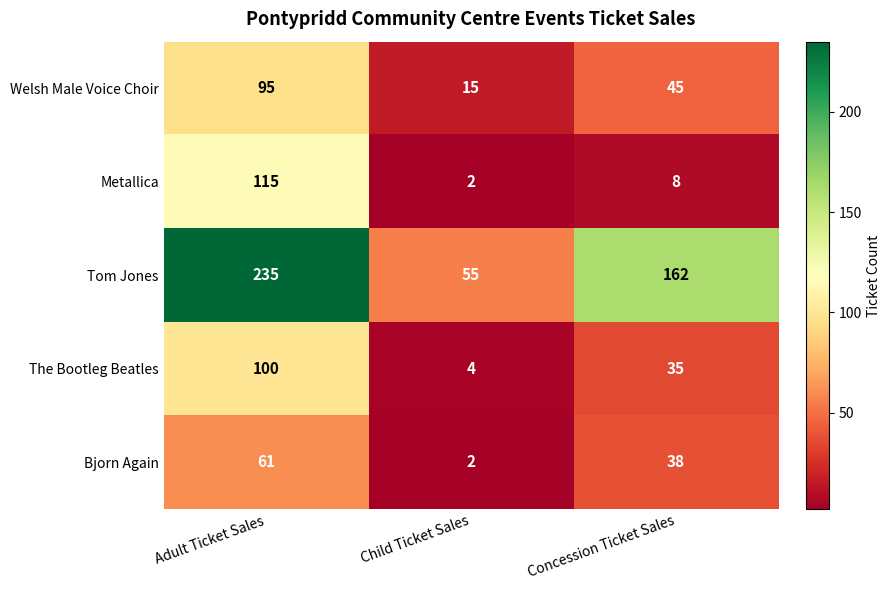

Rank the series by their maximum value, from highest to lowest.

Tom Jones, Metallica, The Bootleg Beatles, Welsh Male Voice Choir, Bjorn Again